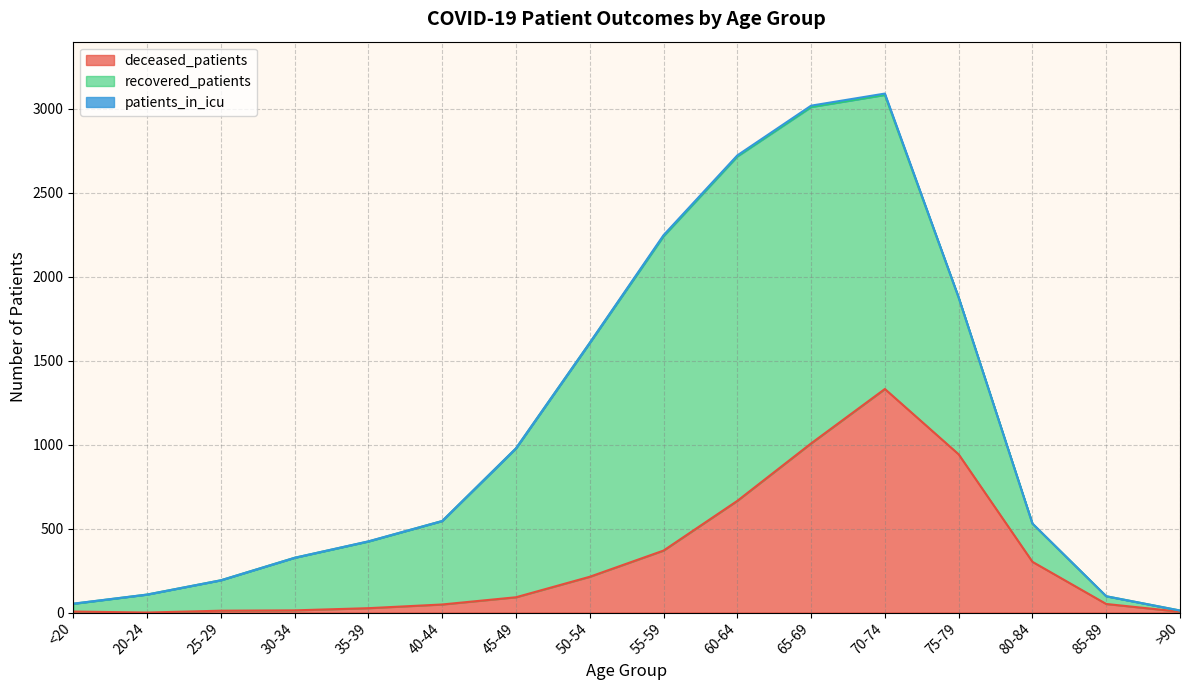

Where is recovered_patients nearest to the value 1029?

75-79